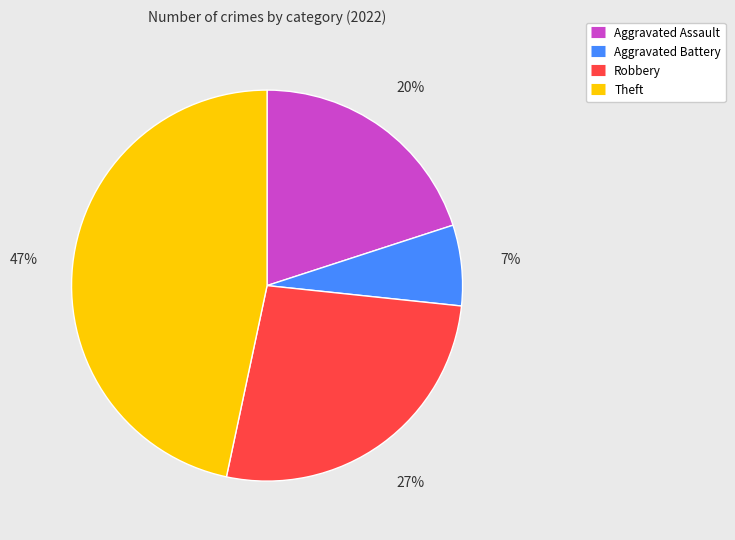

Which has a higher value, Theft or Robbery?

Theft